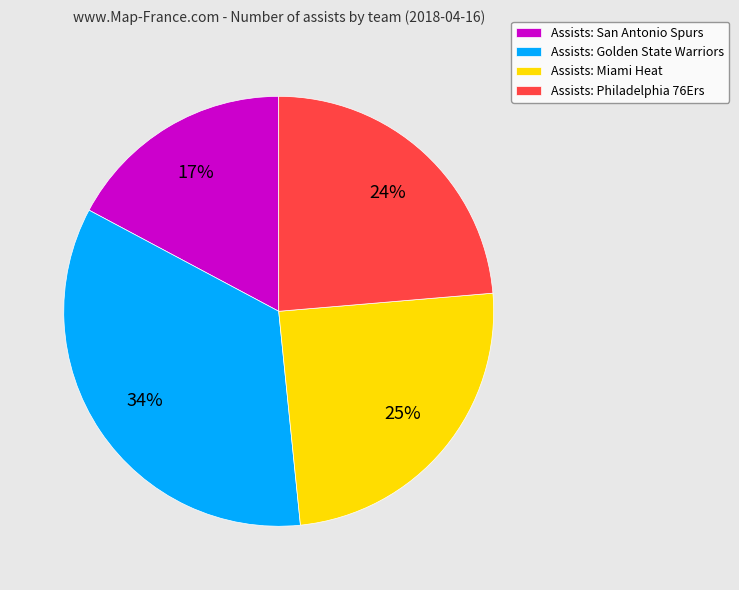

To the nearest percent, what percentage of the pie is Assists: Golden State Warriors?

34%